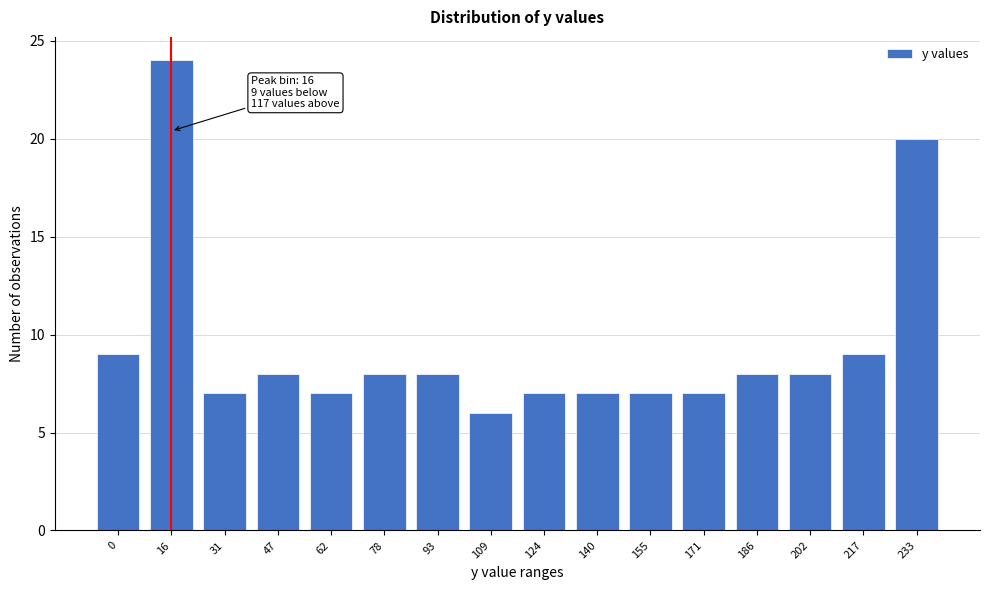

Reading left to right, list all the values displayed in this chart.

0=9	16=24	31=7	47=8	62=7	78=8	93=8	109=6	124=7	140=7	155=7	171=7	186=8	202=8	217=9	233=20